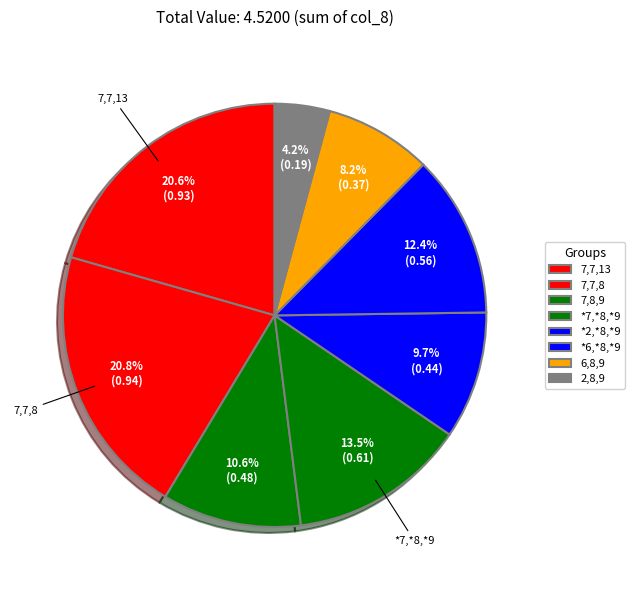

How many slices are in this pie chart?

8